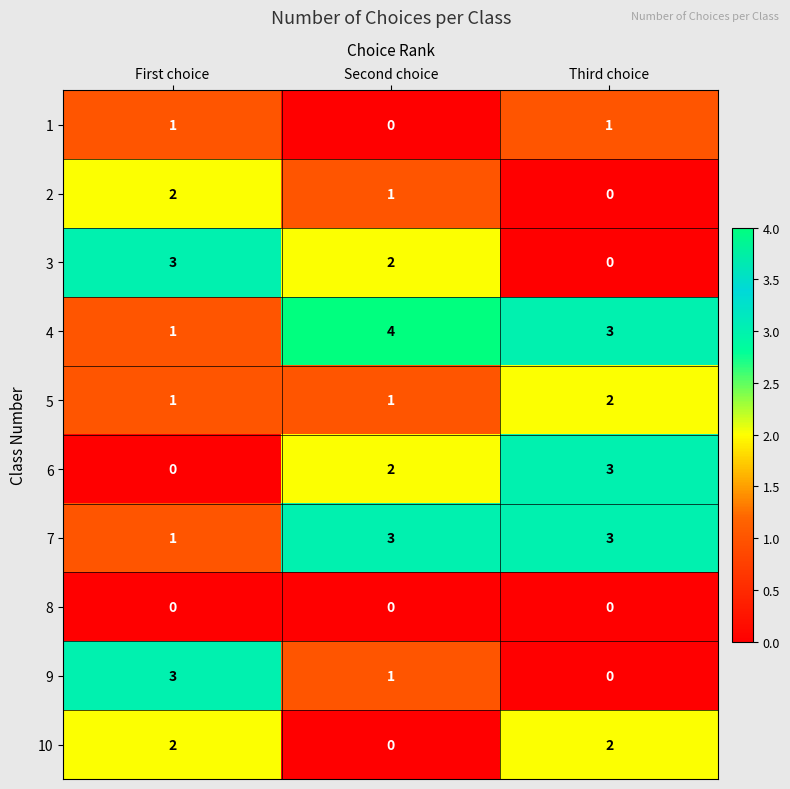

What is the spread (max minus min) of values at First choice?

3